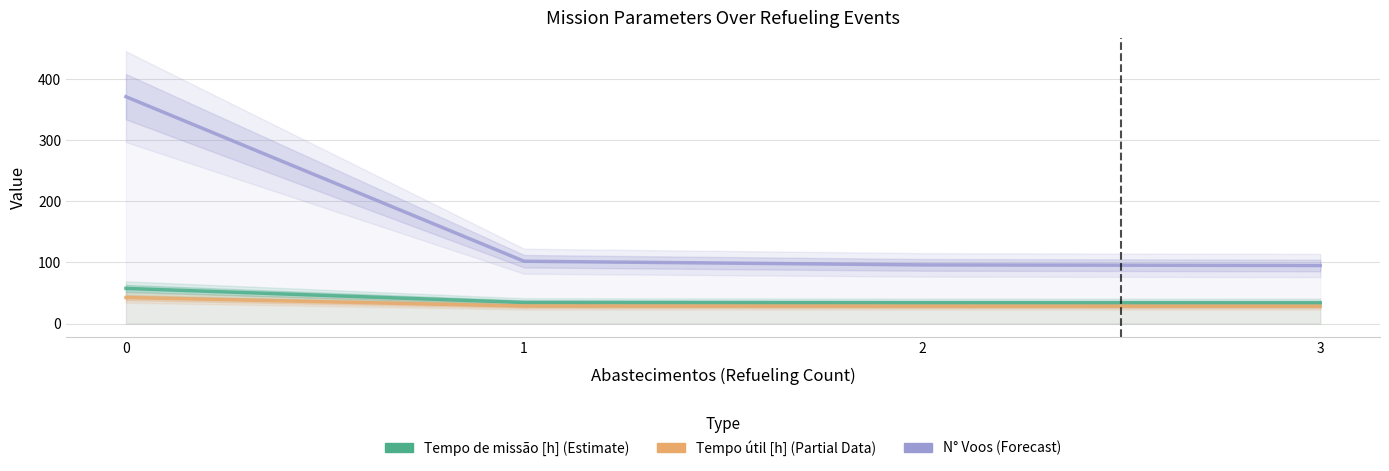

What is the value of the Tempo útil [h] (Partial Data) point at the 4th from the left?

28.4